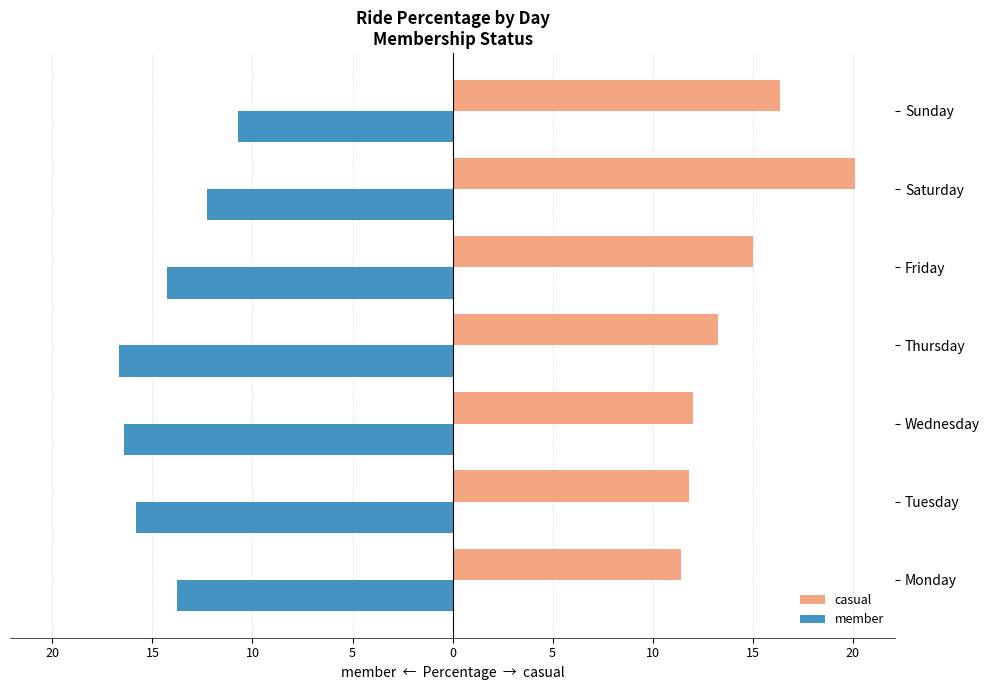

List the series in order of their peak value, lowest first.

member, casual